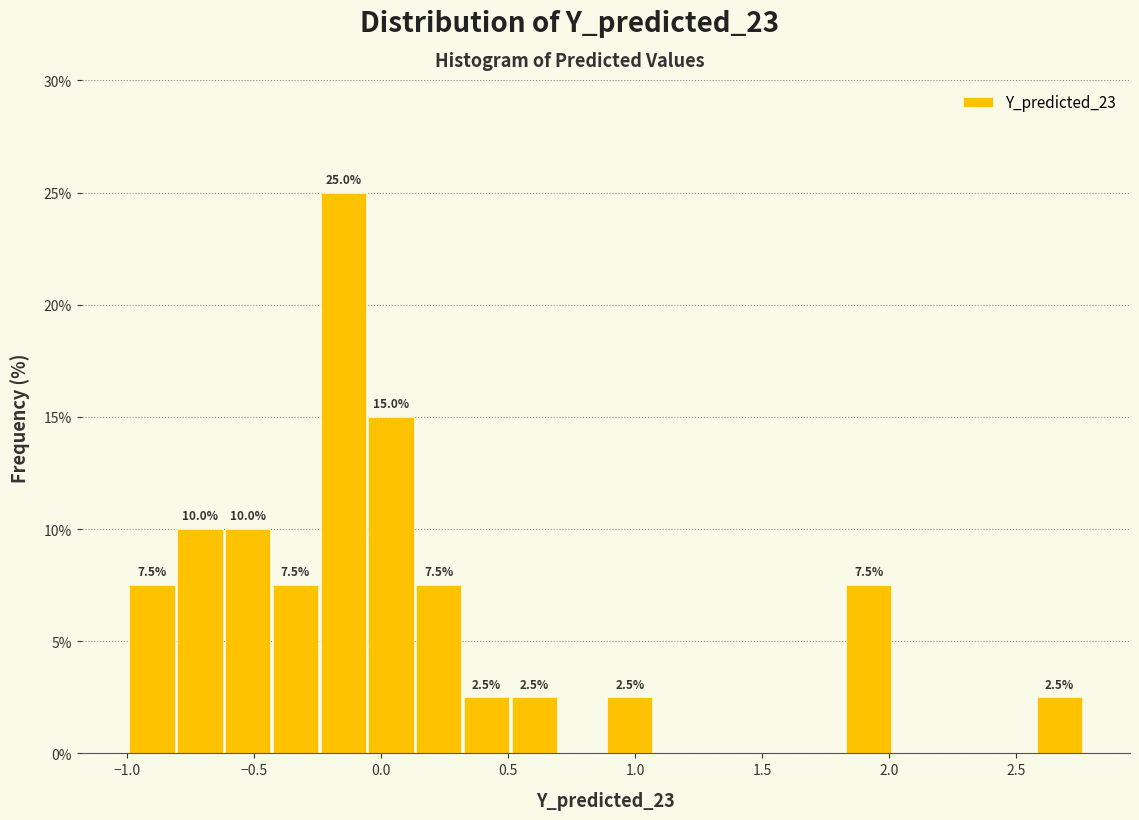

Read against the x-axis, roughly where is the centre of the tallest bar?

-0.15